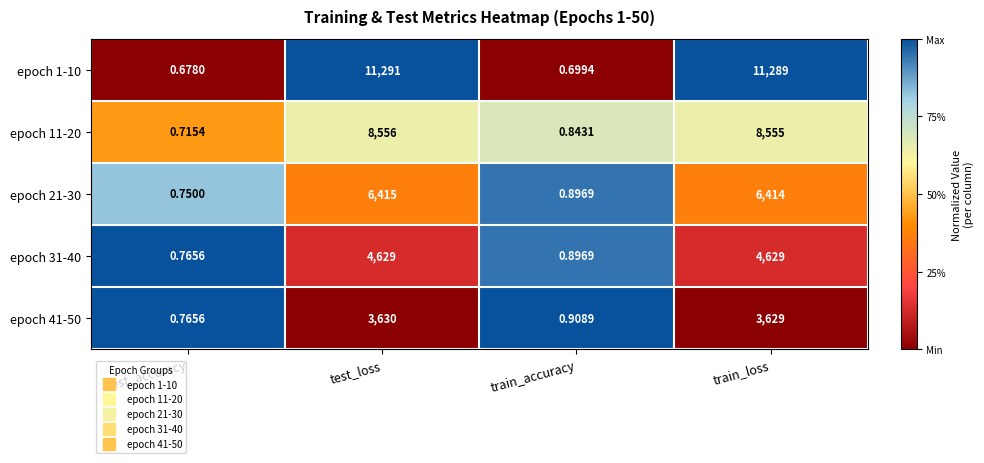

Is the value of epoch 41-50 at test_loss greater than the value of epoch 21-30 at train_loss?

No